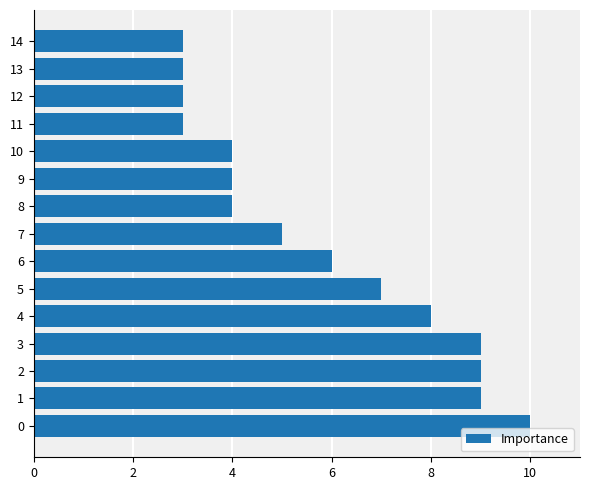

What is the minimum value shown in the chart?

3